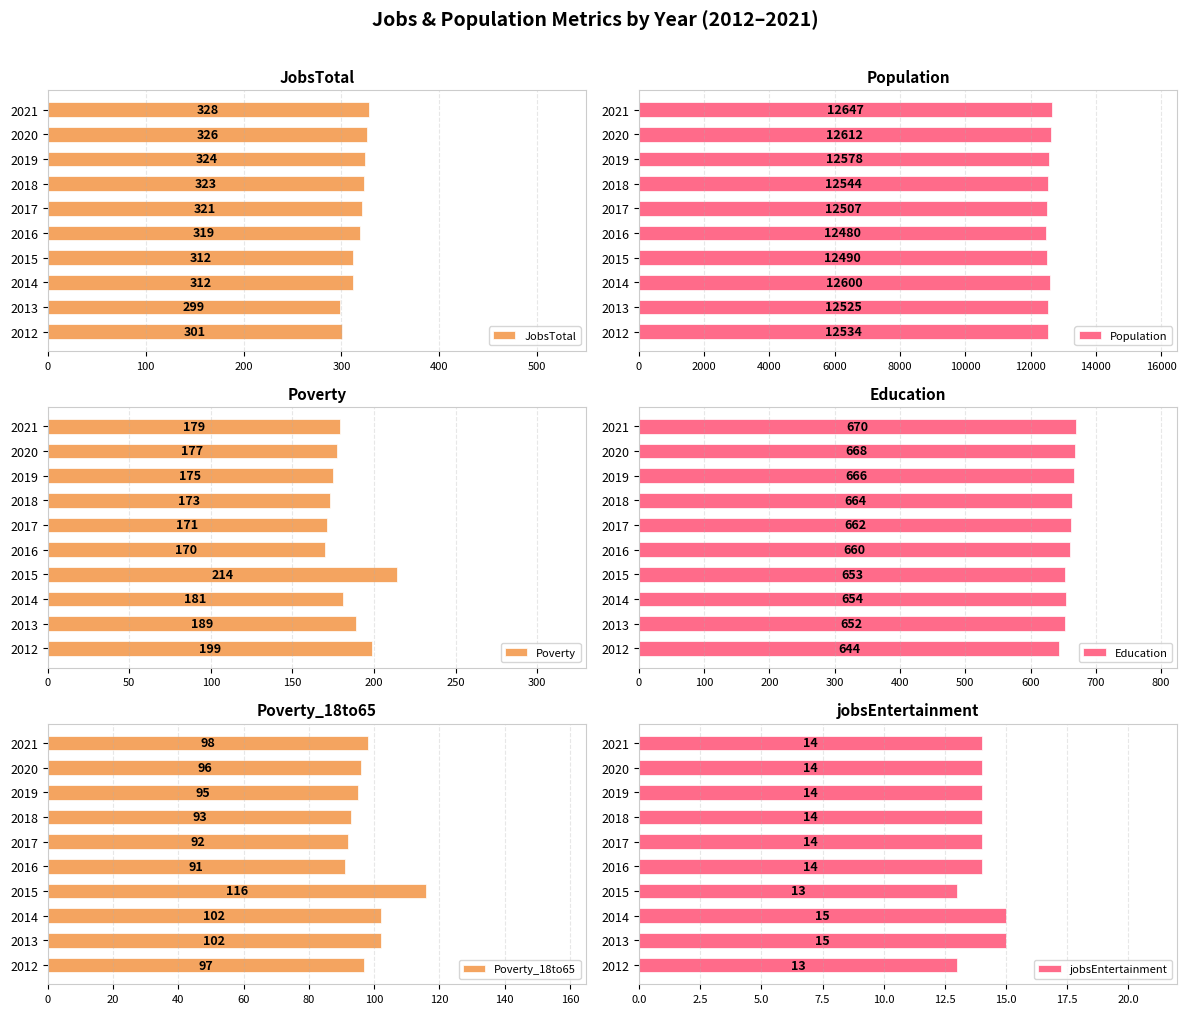

At how many categories does at least one series exceed 1708?

10